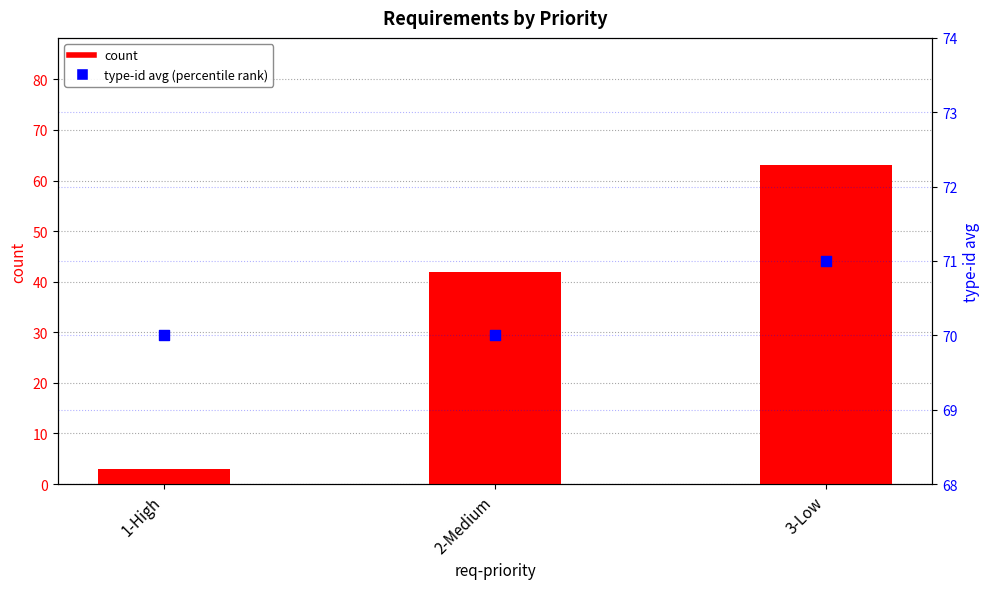

What are all the series names shown in the legend?

count, type-id avg (percentile rank)